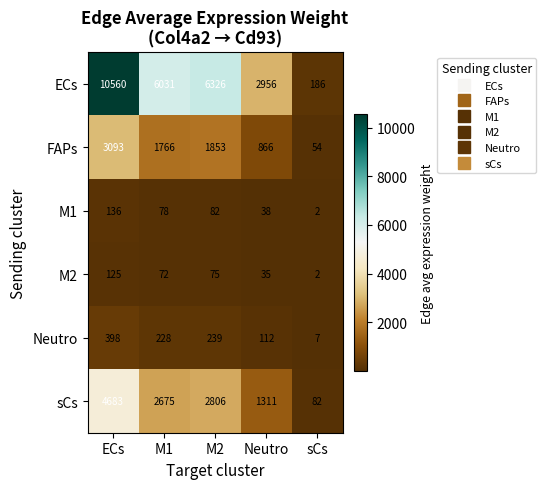

Where does the FAPs series first go above 1766?

ECs